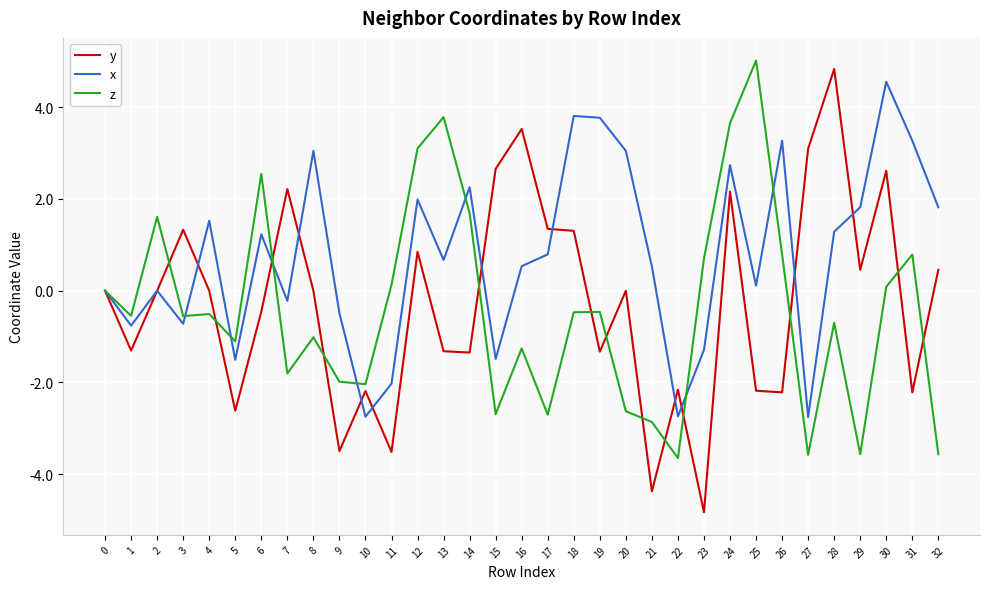

After their last crossing, which series has the higher values: x or y?

x